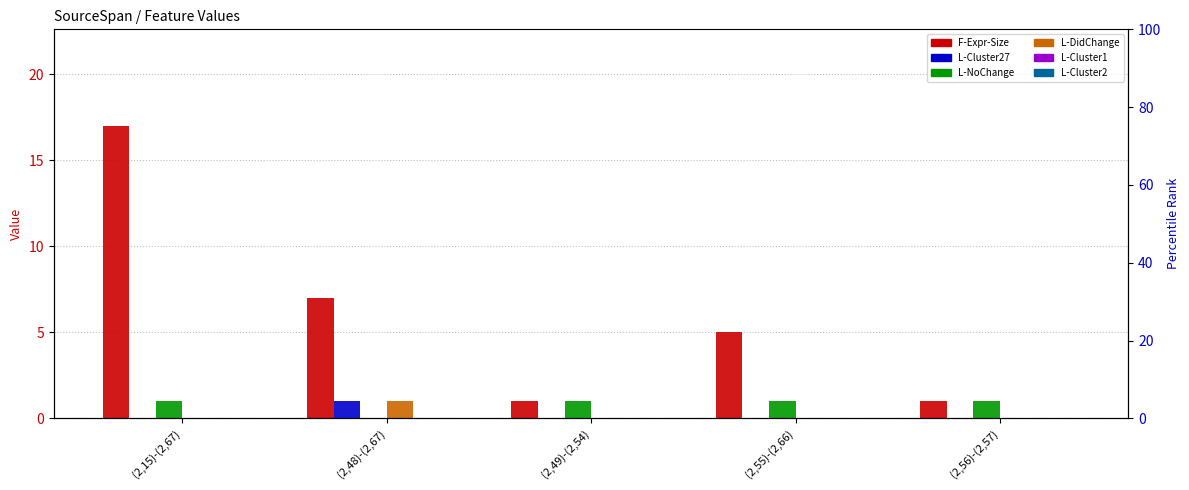

What is the minimum value for F-Expr-Size?

1